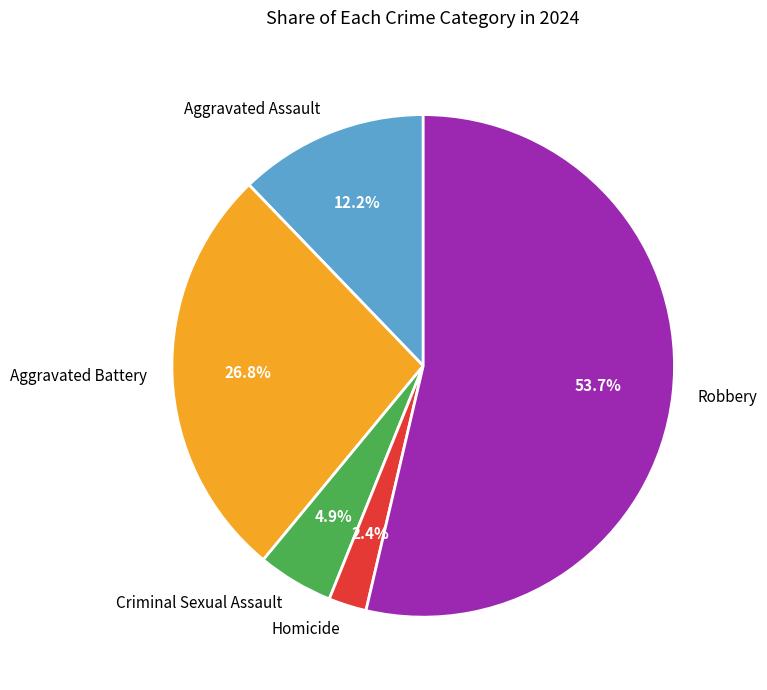

What percentage is the Aggravated Assault slice, to the nearest percent?

12%